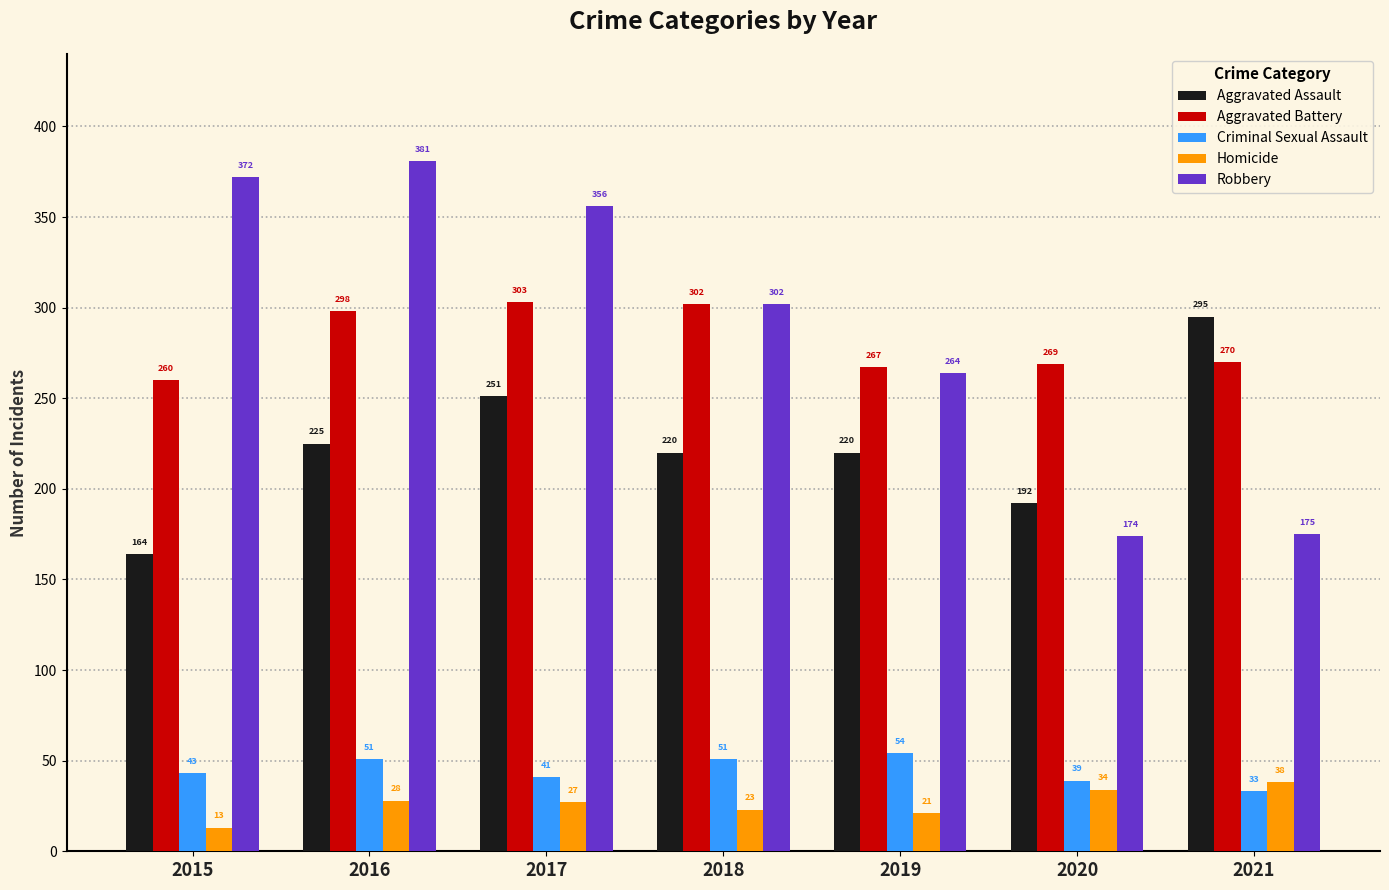

What is the difference between the Homicide values at 2018 and 2021?

15